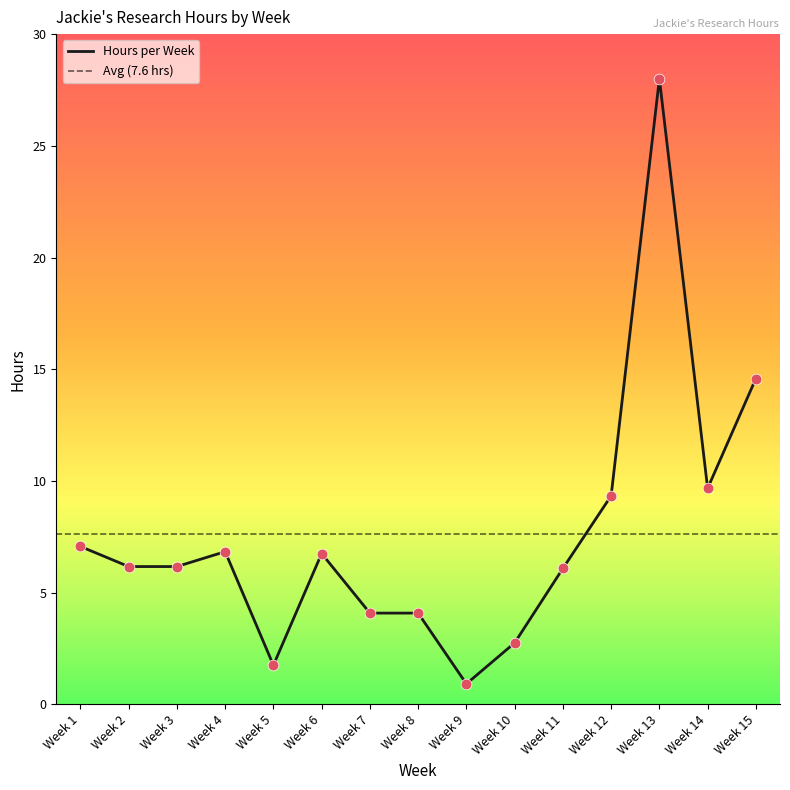

What is the change in value from Week 5 to Week 6?

+5.0